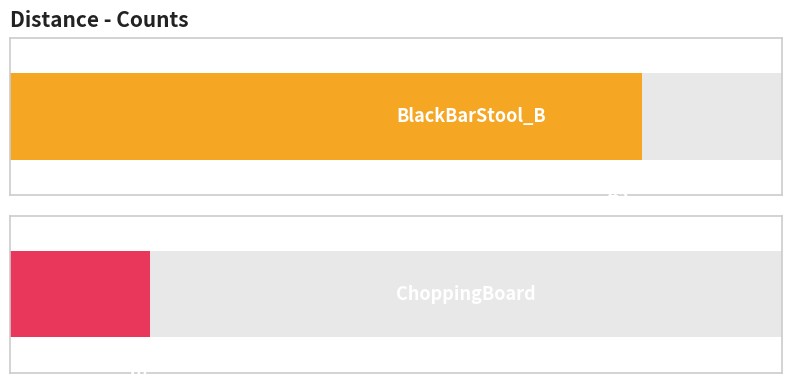

How many values are between 10 and 45?

2